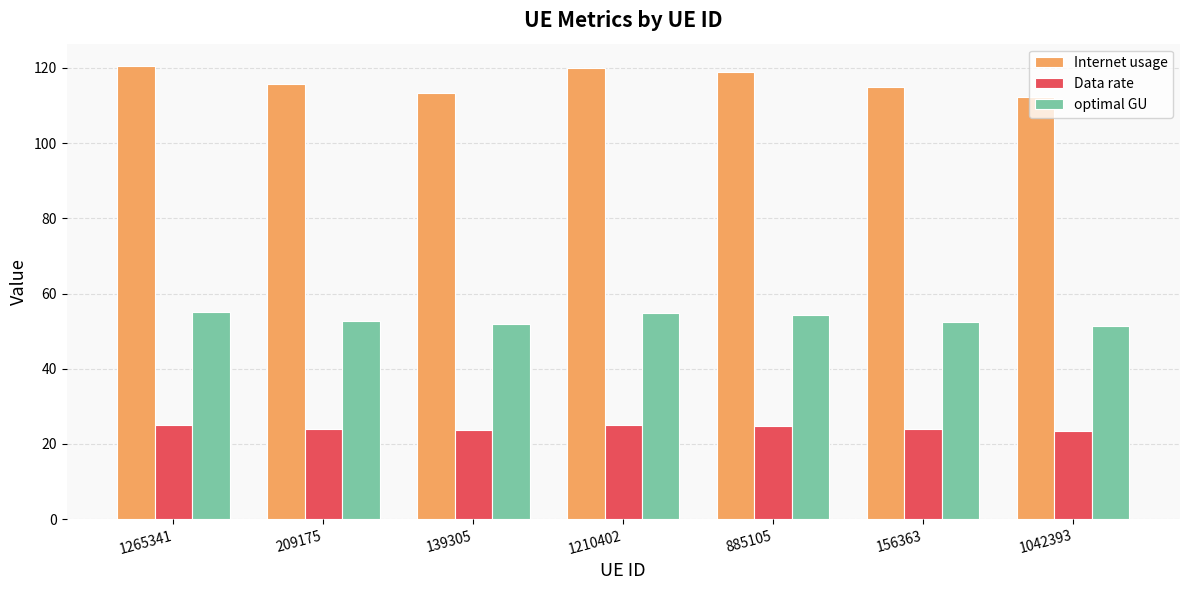

The value of Data rate at 156363 is 24.0. True or false?

True